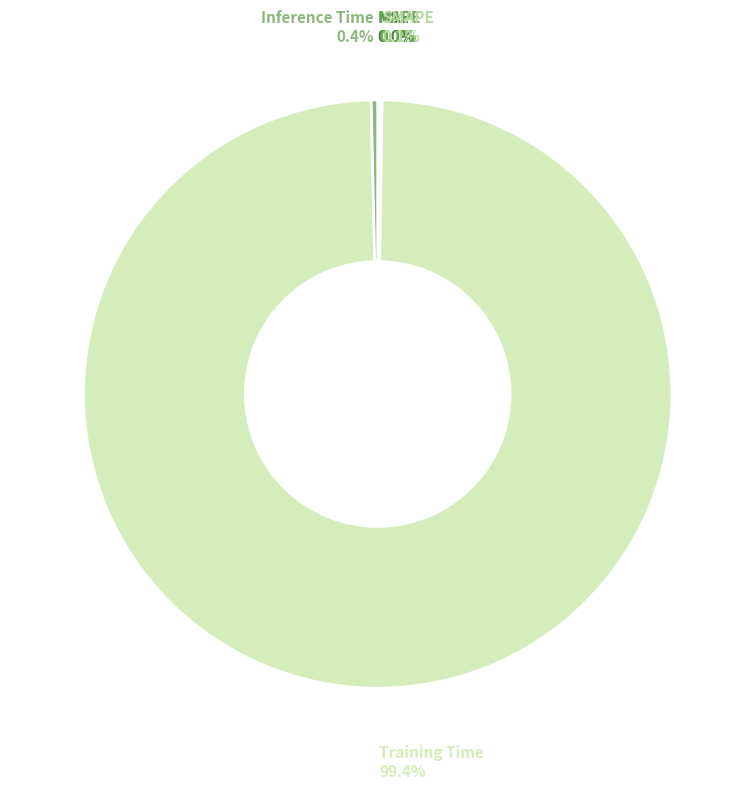

What percentage is the Training Time slice, to the nearest percent?

99%